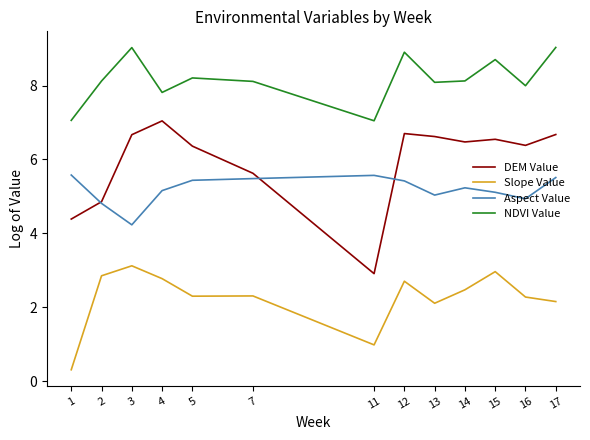

What is the total value across all series at 16?

21.6